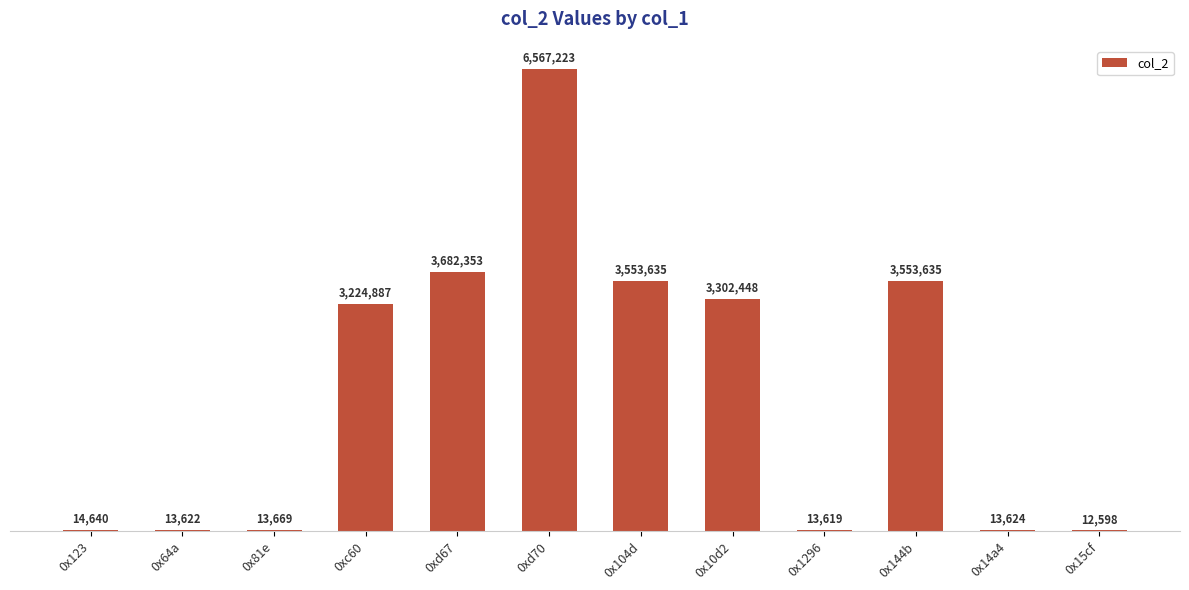

The chart shows a value of 12598 at 0x15cf. True or false?

True